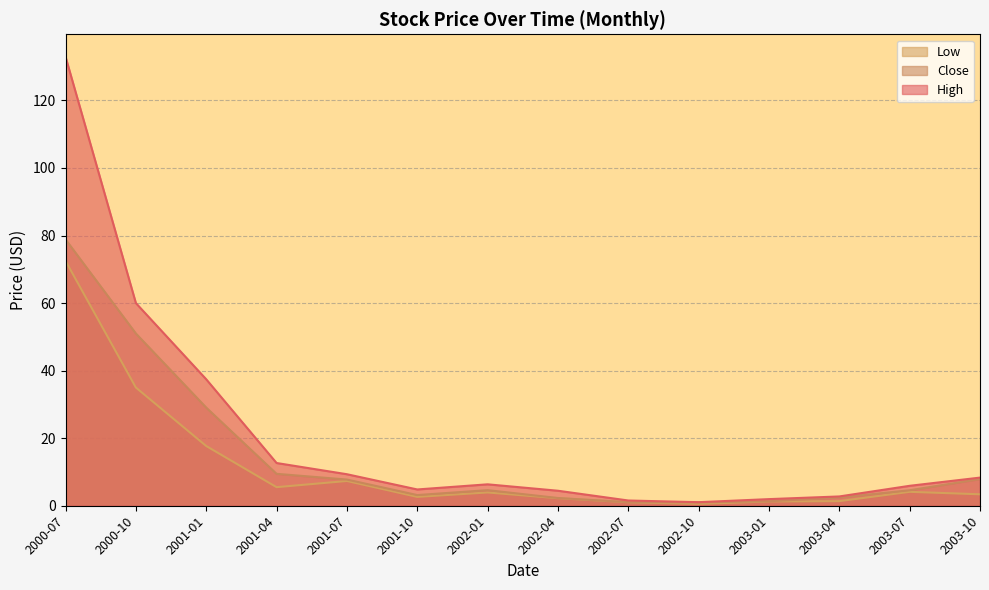

True or false: High and Low intersect in this chart.

False